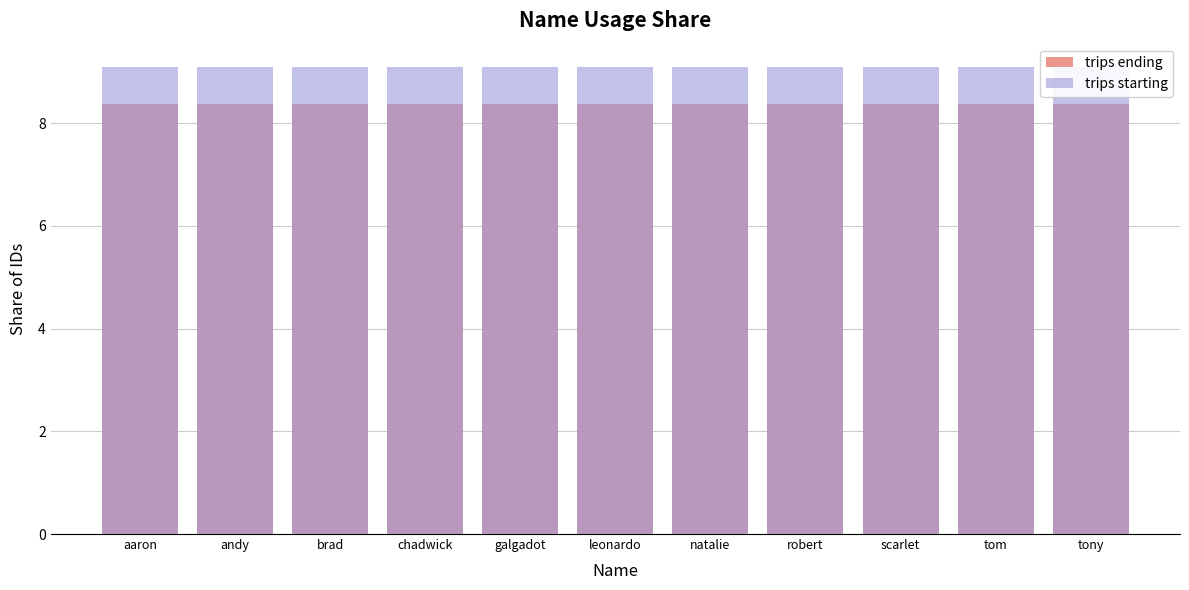

What is the maximum value shown in the chart?

9.1